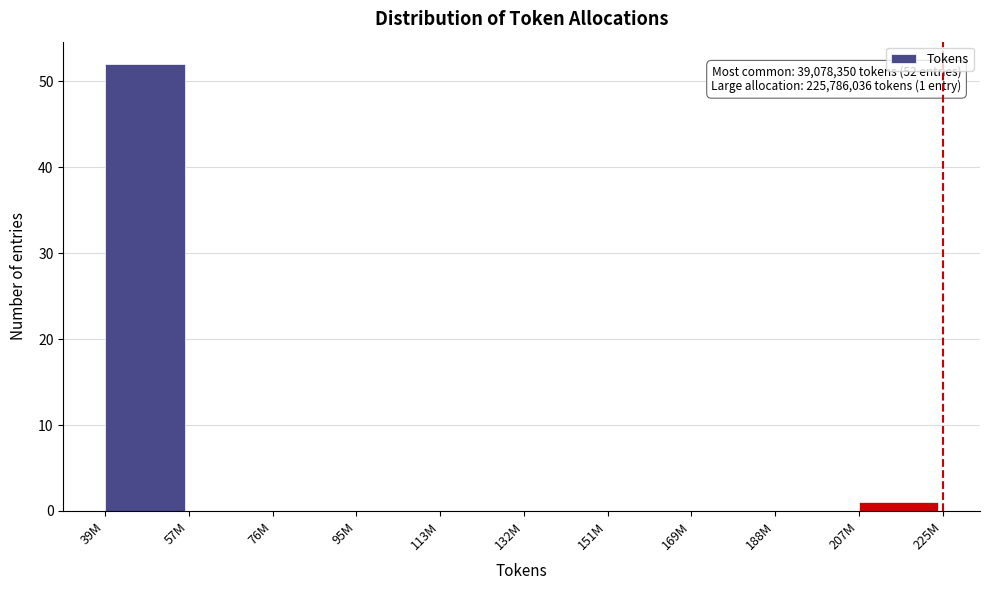

Reading left to right, what are all the values shown in this chart?

39M=52	57M=0	76M=0	95M=0	113M=0	132M=0	151M=0	169M=0	188M=0	207M=1